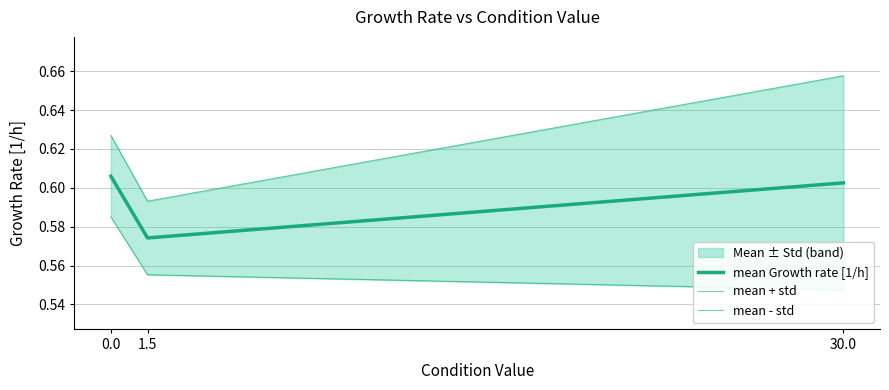

Rank the series at 30.0 from highest to lowest value.

mean + std, mean Growth rate [1/h], mean - std